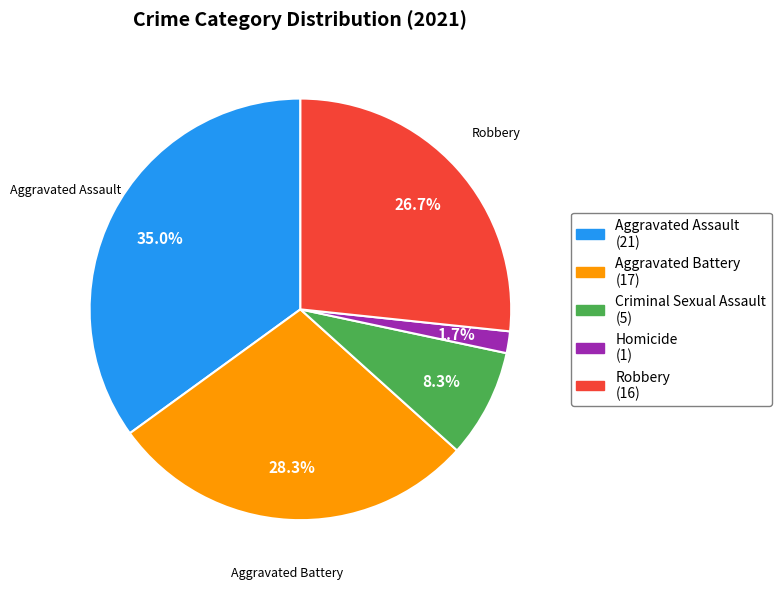

To the nearest percent, what is the average slice percentage?

20%